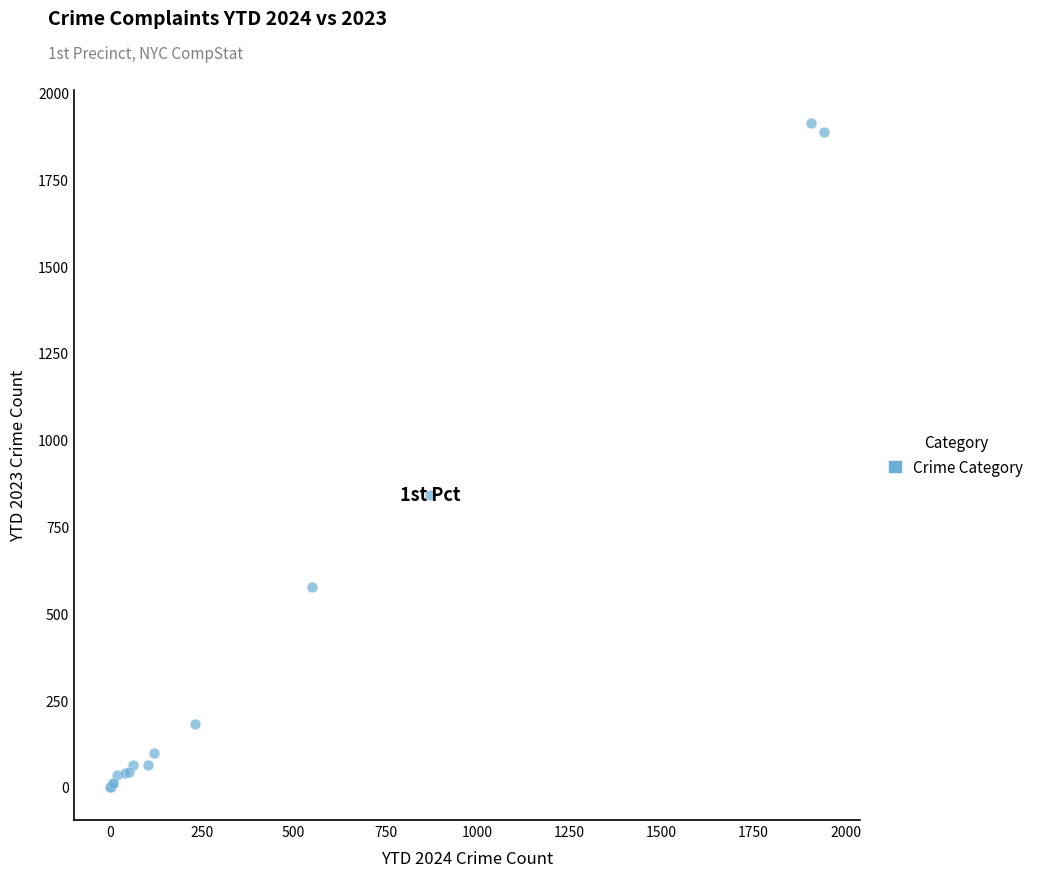

What Y value in the scatter plot is closest to 956?

842